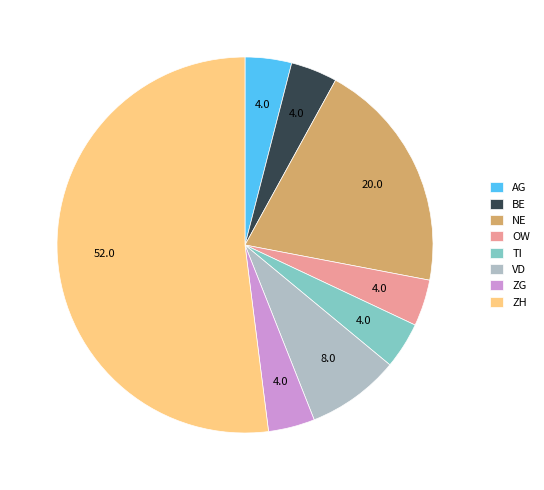

Which slice is the largest?

ZH